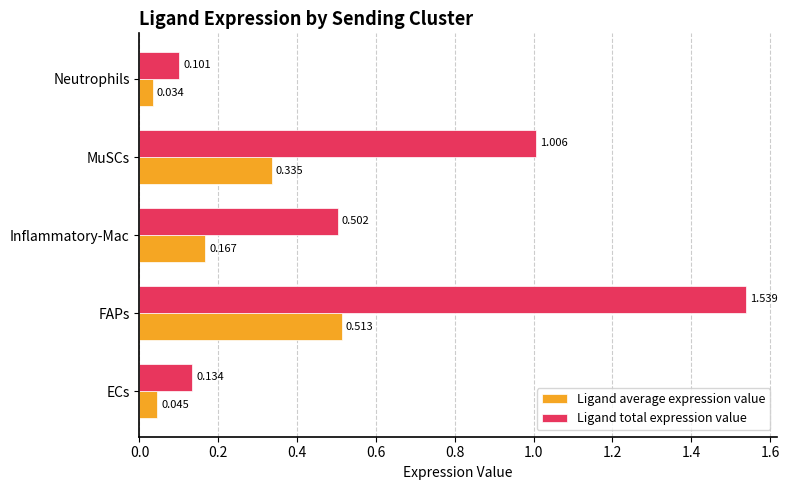

Is the value of Ligand total expression value at Neutrophils greater than the value of Ligand average expression value at Neutrophils?

Yes